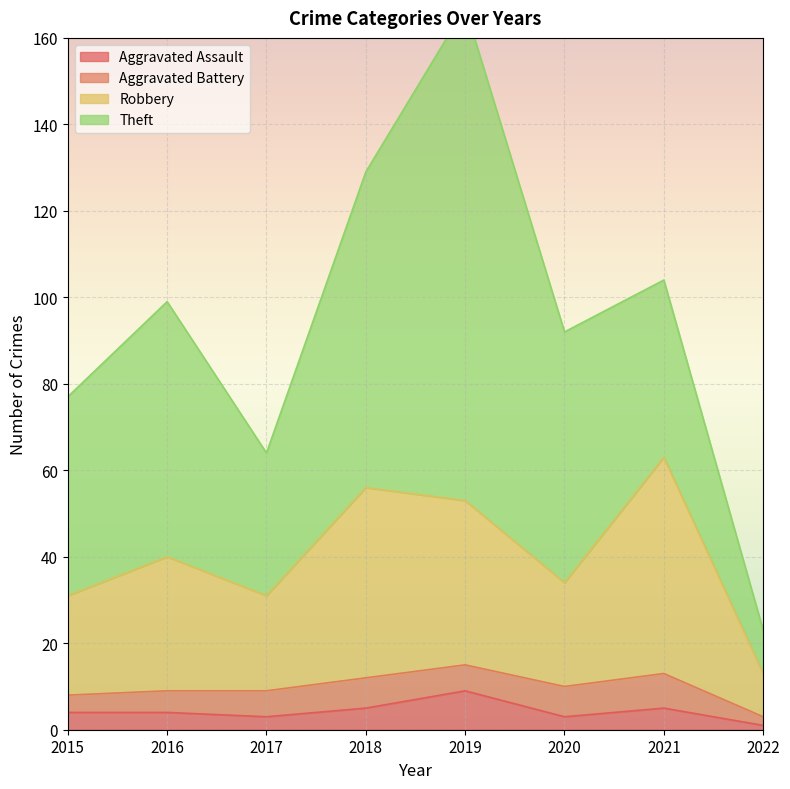

The value of Aggravated Assault at 2016 is 4. True or false?

True